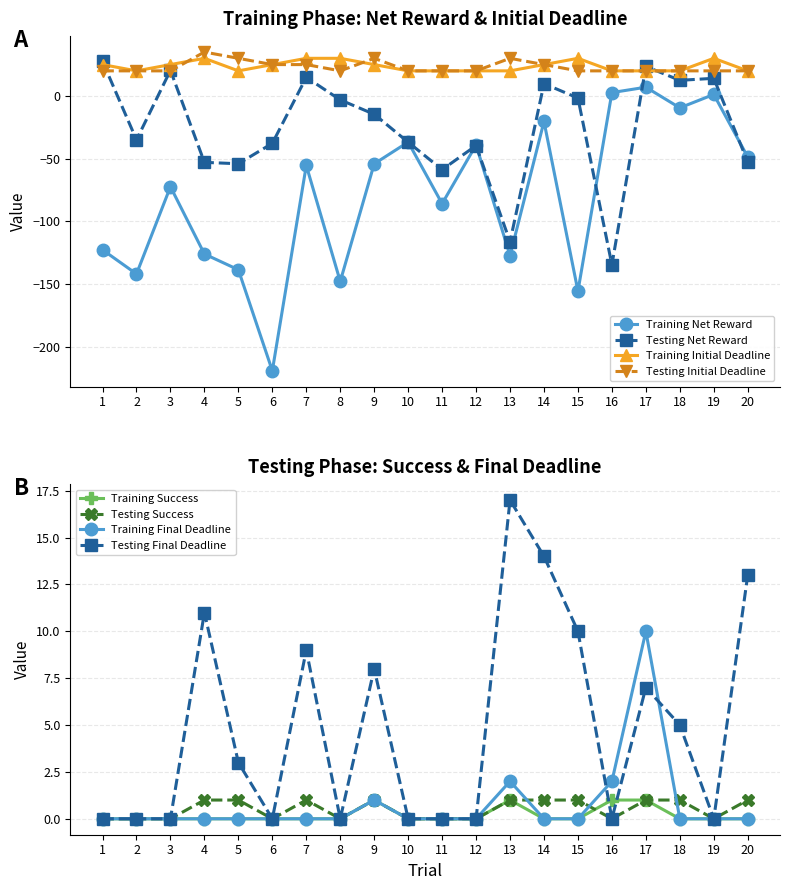

Which category has the highest value across all series?

4